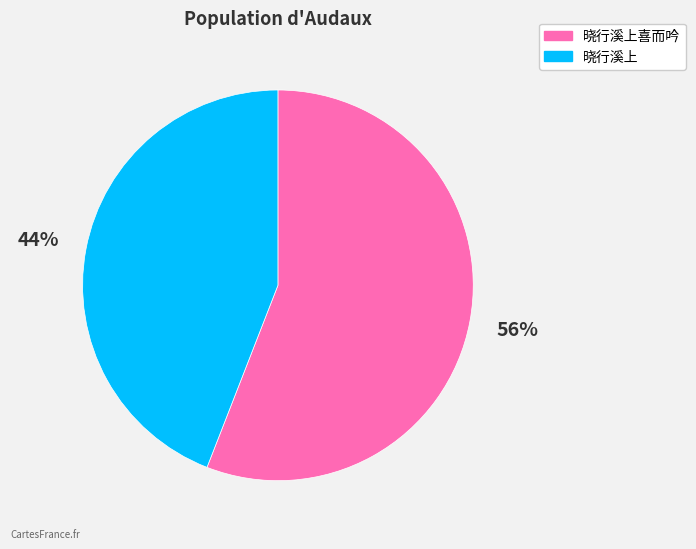

Count the number of slices in the pie.

2